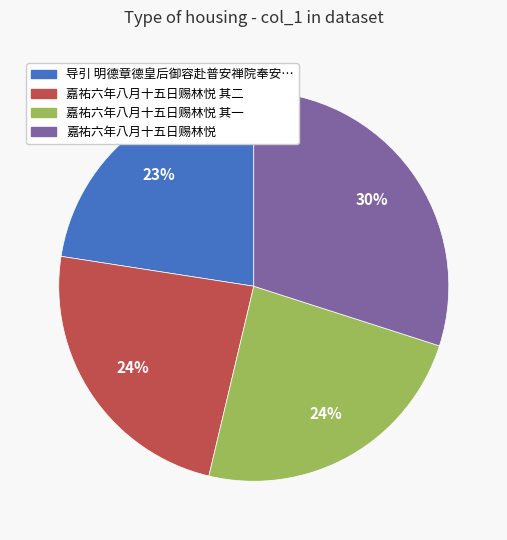

Is there a majority slice in this chart?

No